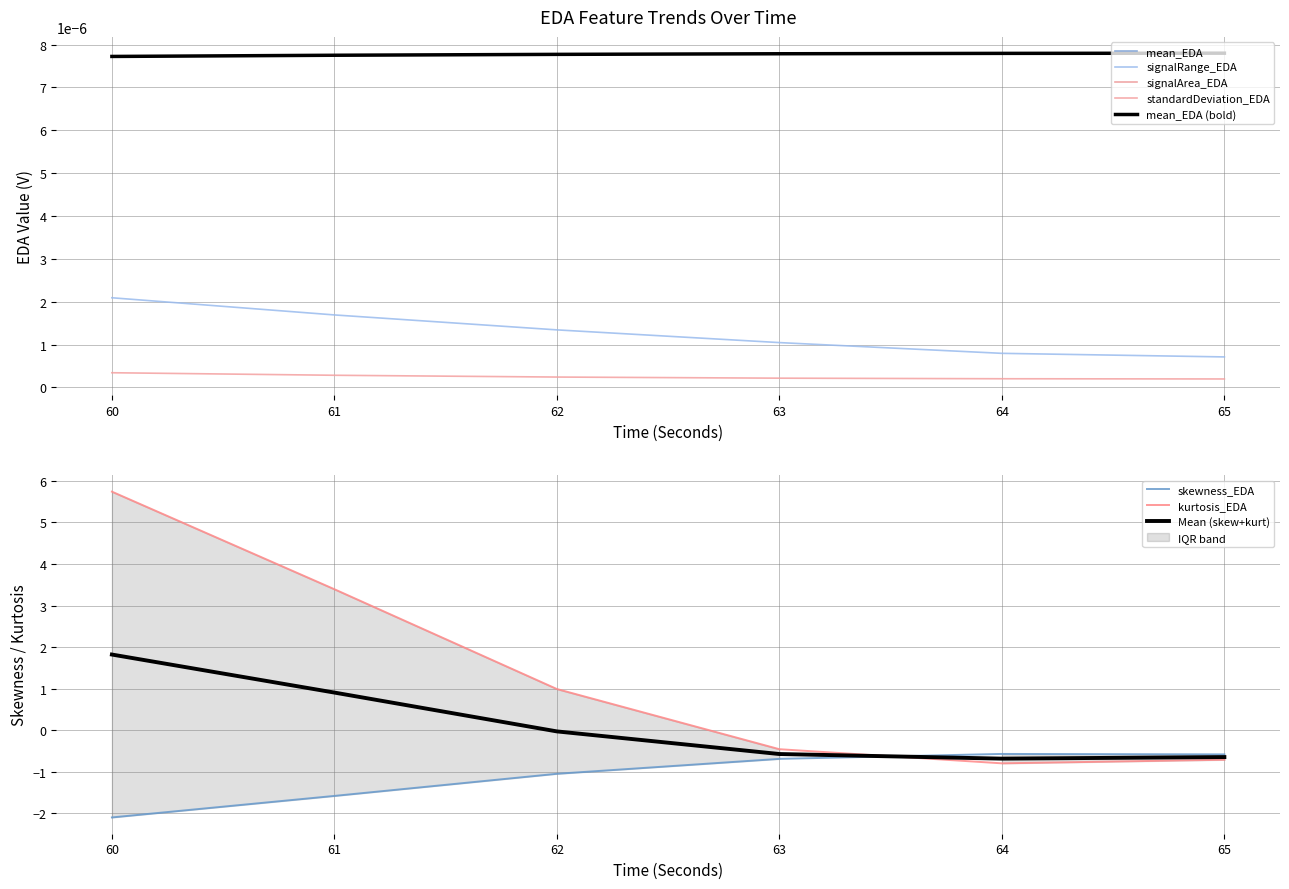

True or false: Mean (skew+kurt) has a value of 1.4 at 61.

False